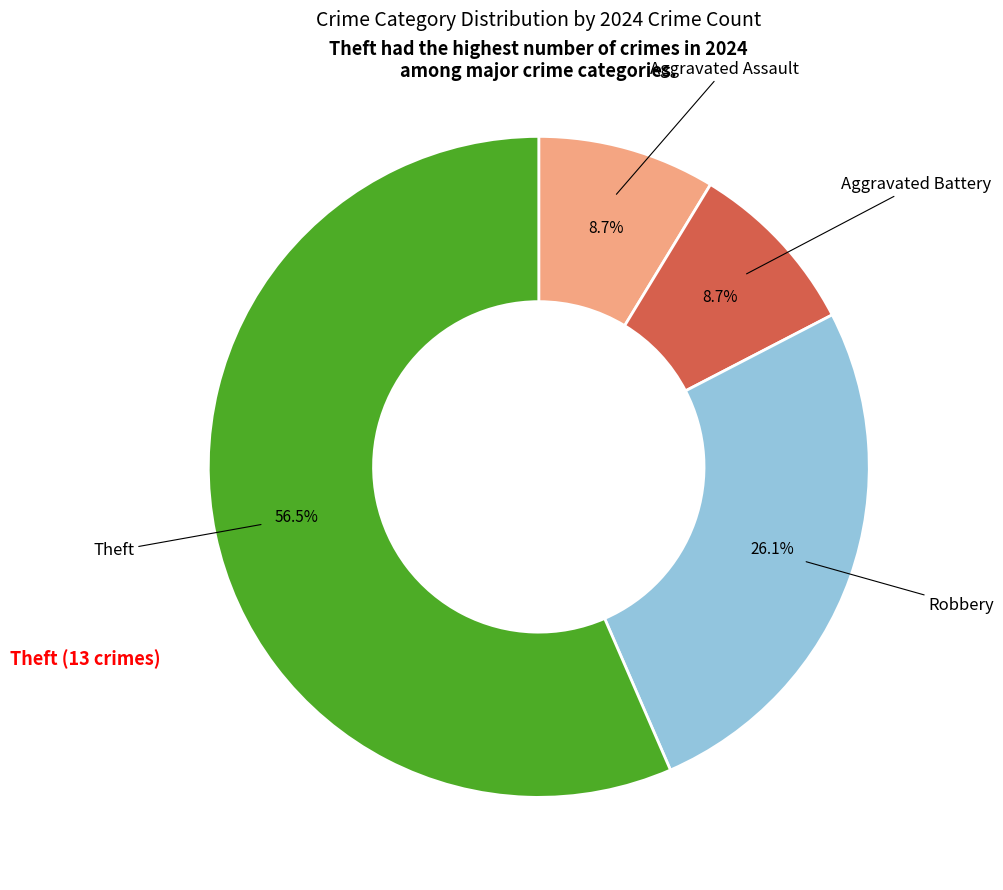

Is there a majority slice in this chart?

Yes